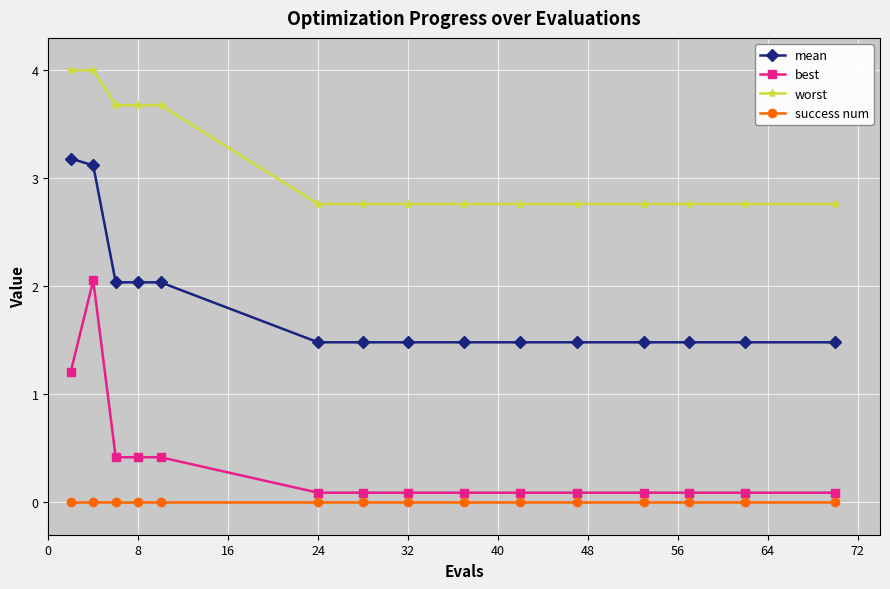

True or false: success num and best cross at least once.

False